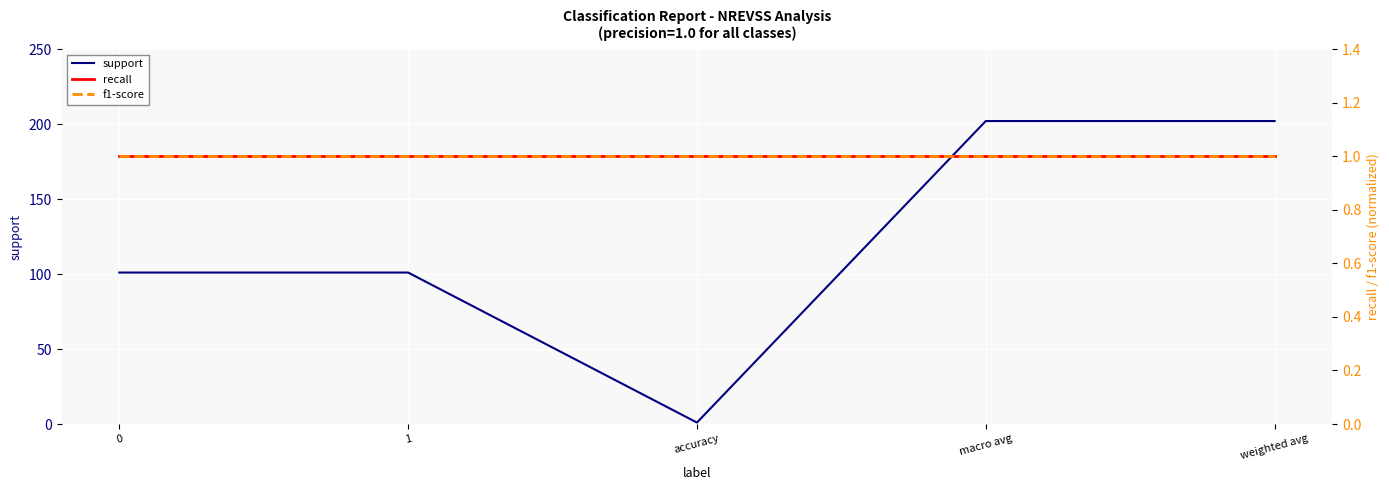

The value of recall at accuracy is 0. True or false?

False